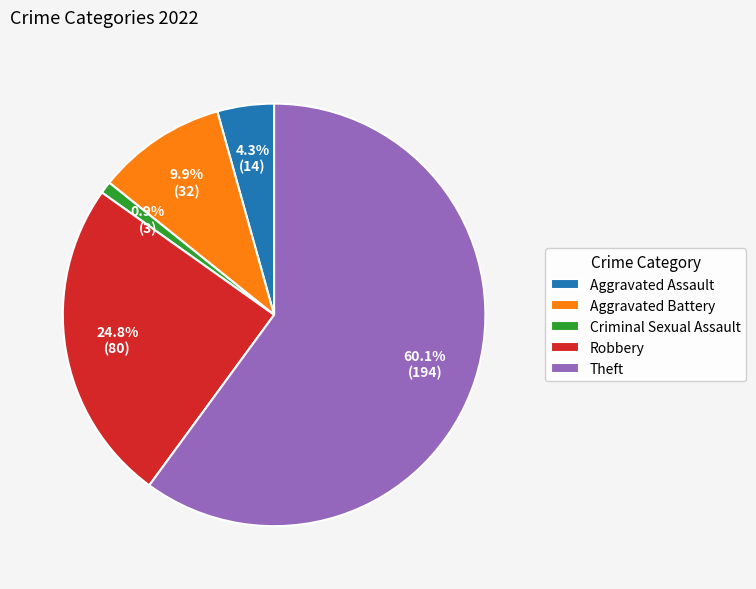

How many slices are in this pie chart?

5